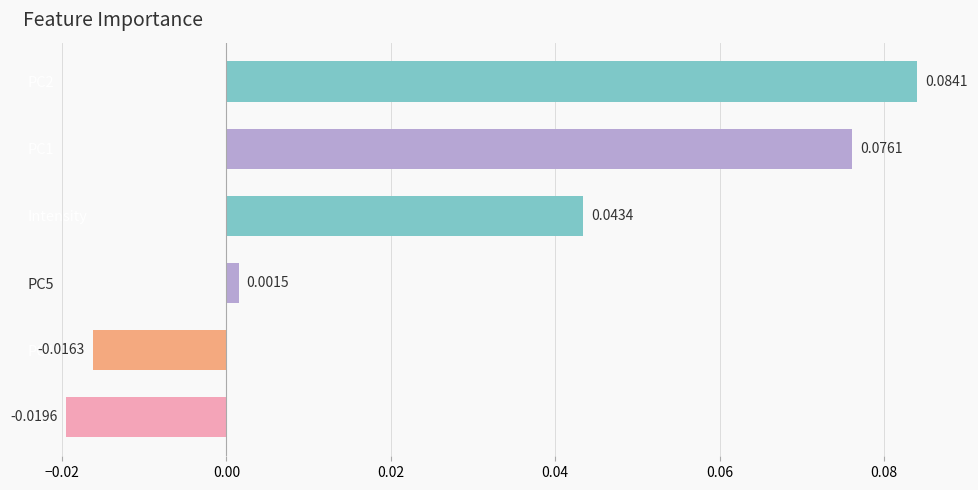

Between PC3 and PC4, which is larger?

PC4